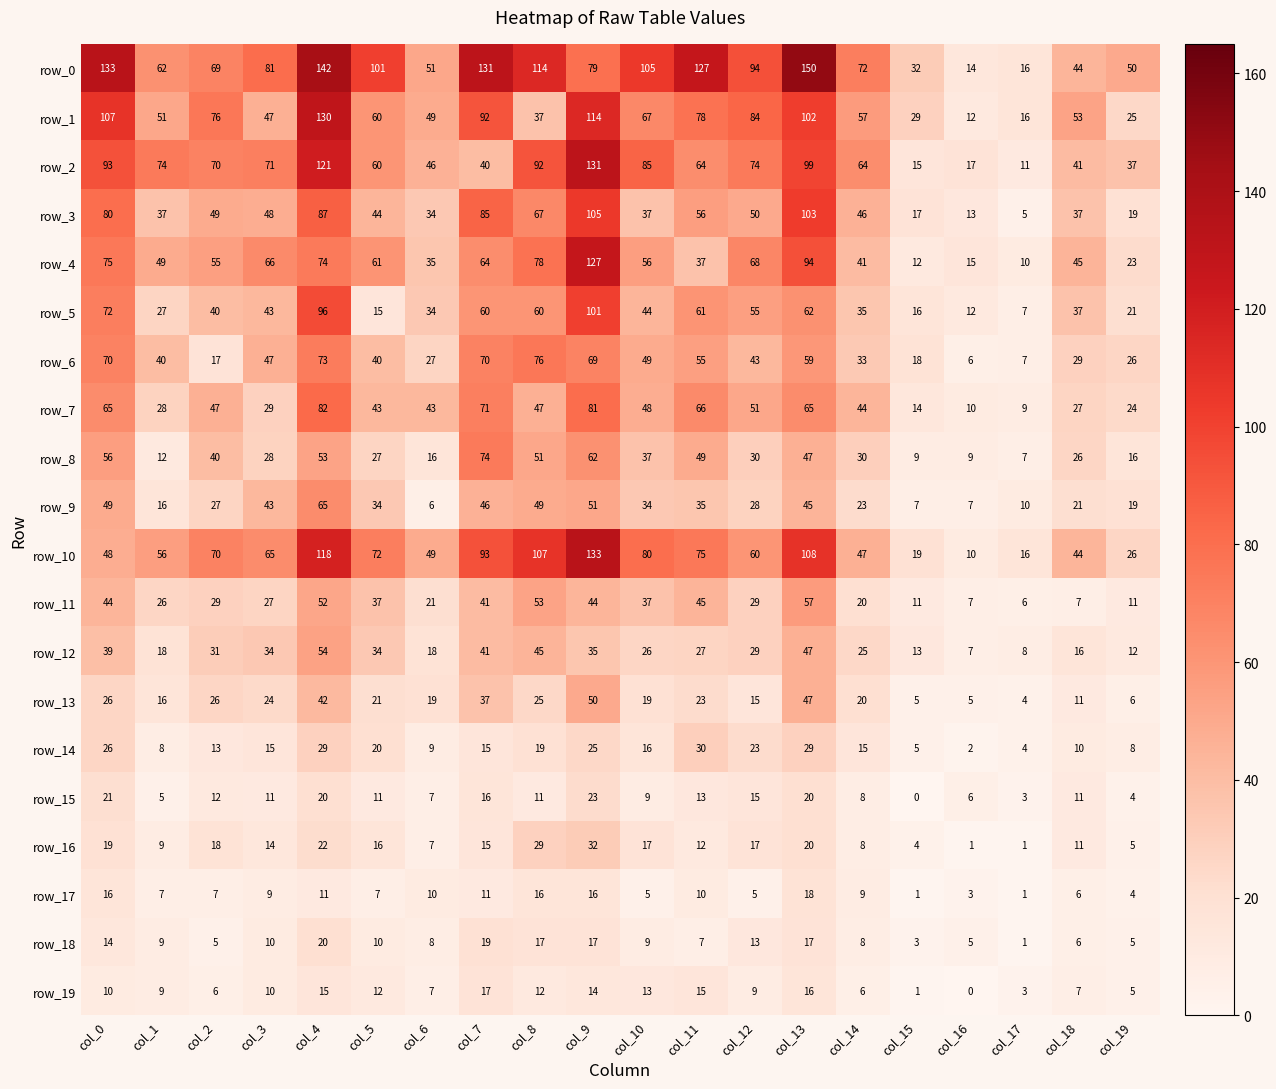

What is the minimum value for row_12?

7